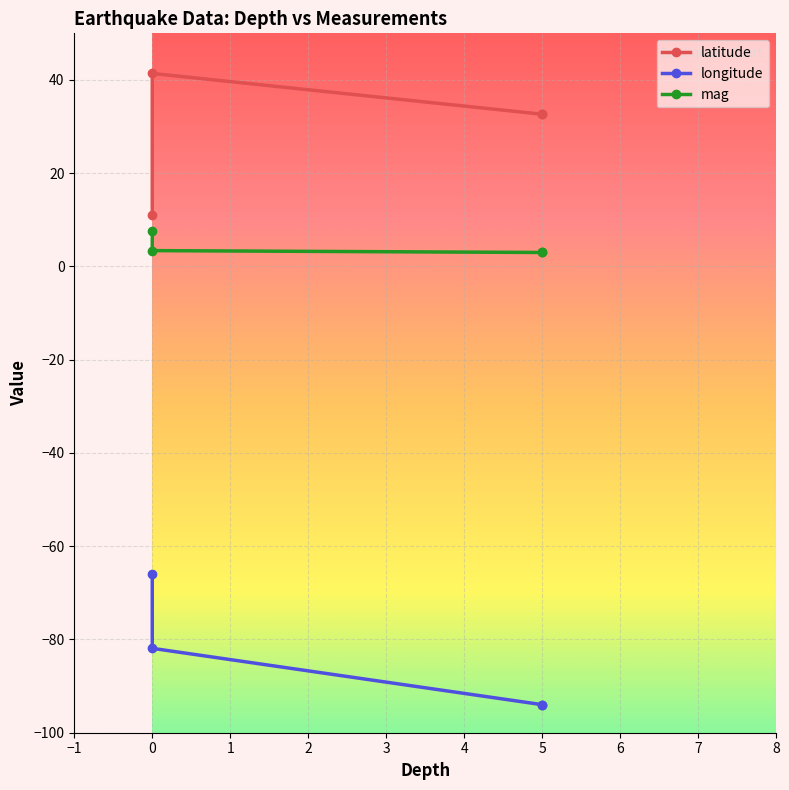

The value of longitude at 0 is -66.0. True or false?

True